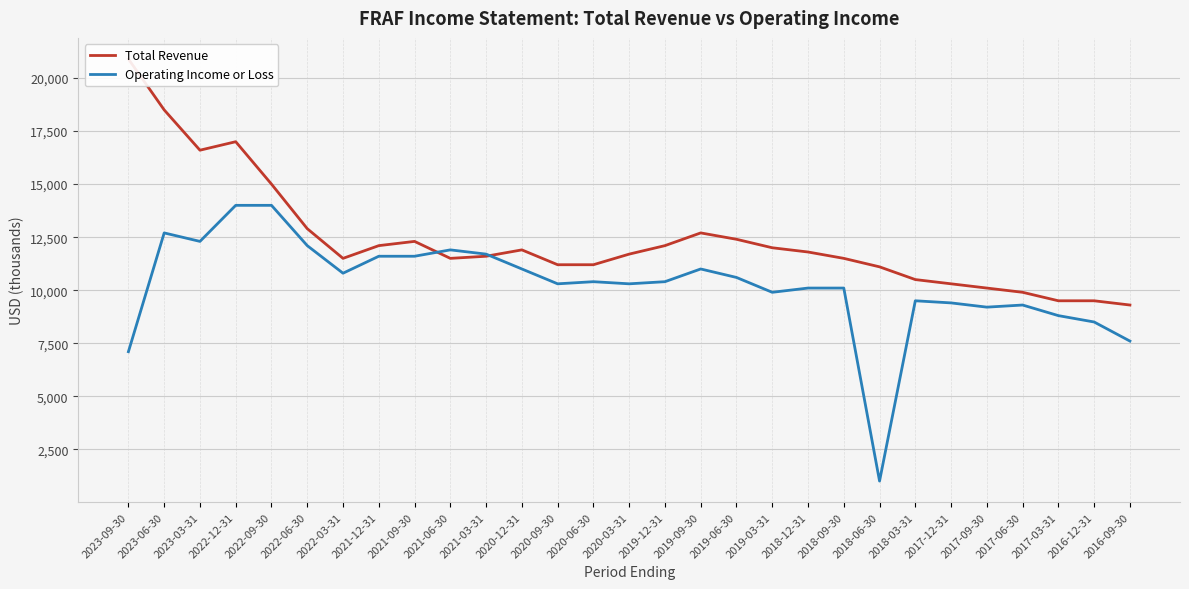

What is the label of the 22nd point from the left?

2018-06-30